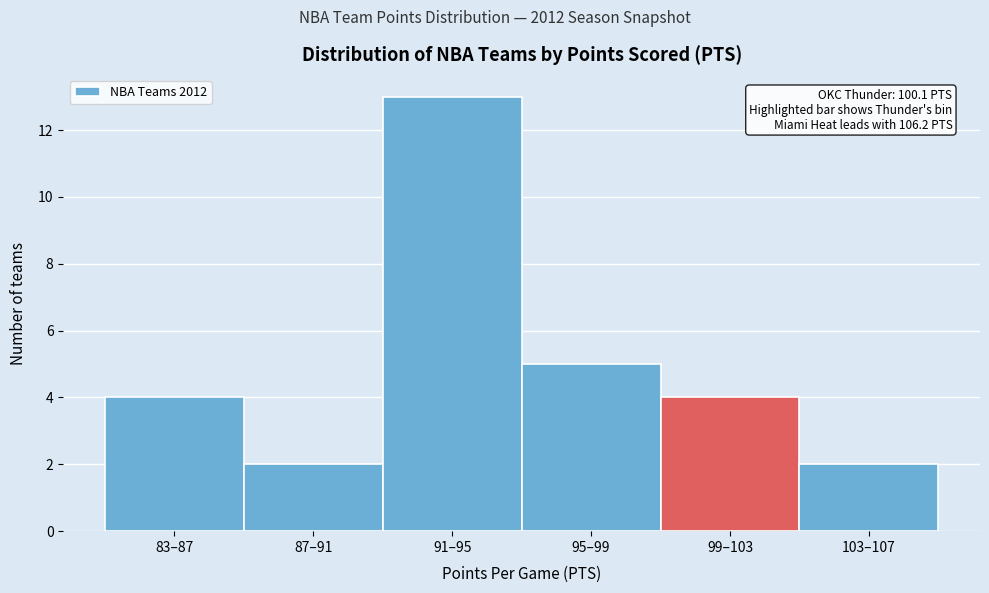

Reading left to right, list all the values displayed in this chart.

83–87=4	87–91=2	91–95=13	95–99=5	99–103=4	103–107=2